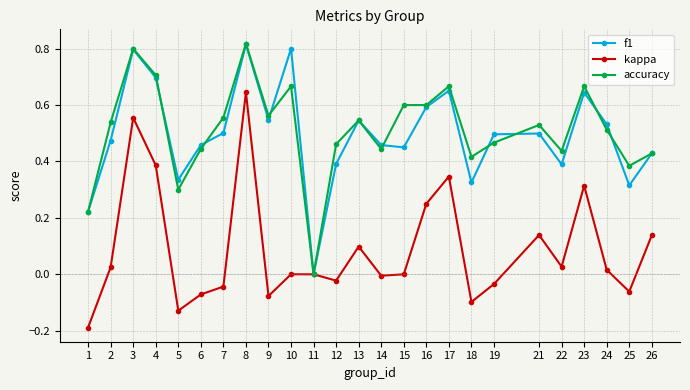

Rank the series at 25 from lowest to highest value.

kappa, f1, accuracy